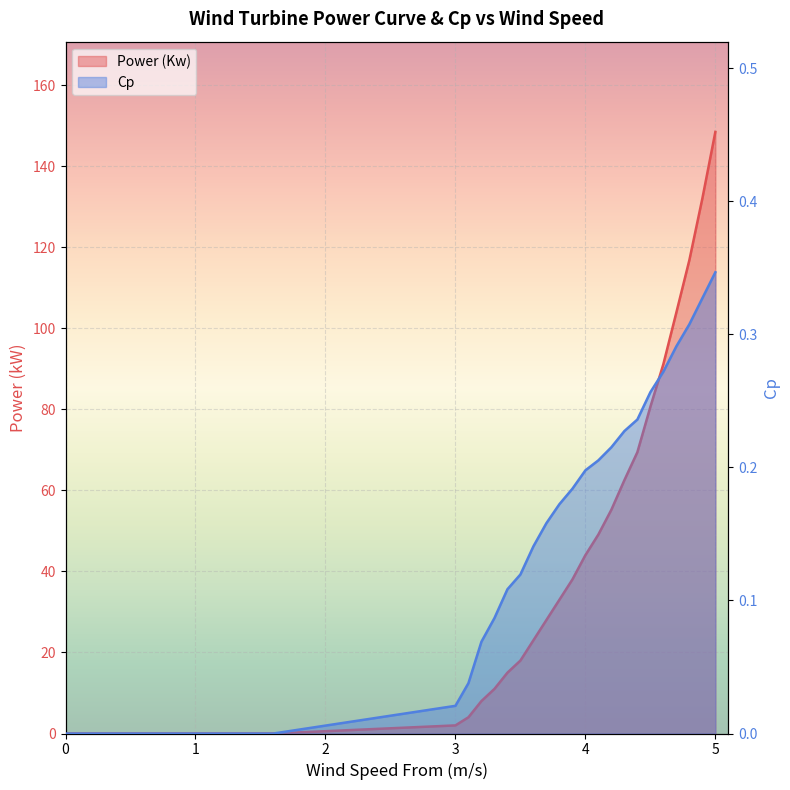

Rank the series by their average value, from lowest to highest.

Cp, Power (Kw)